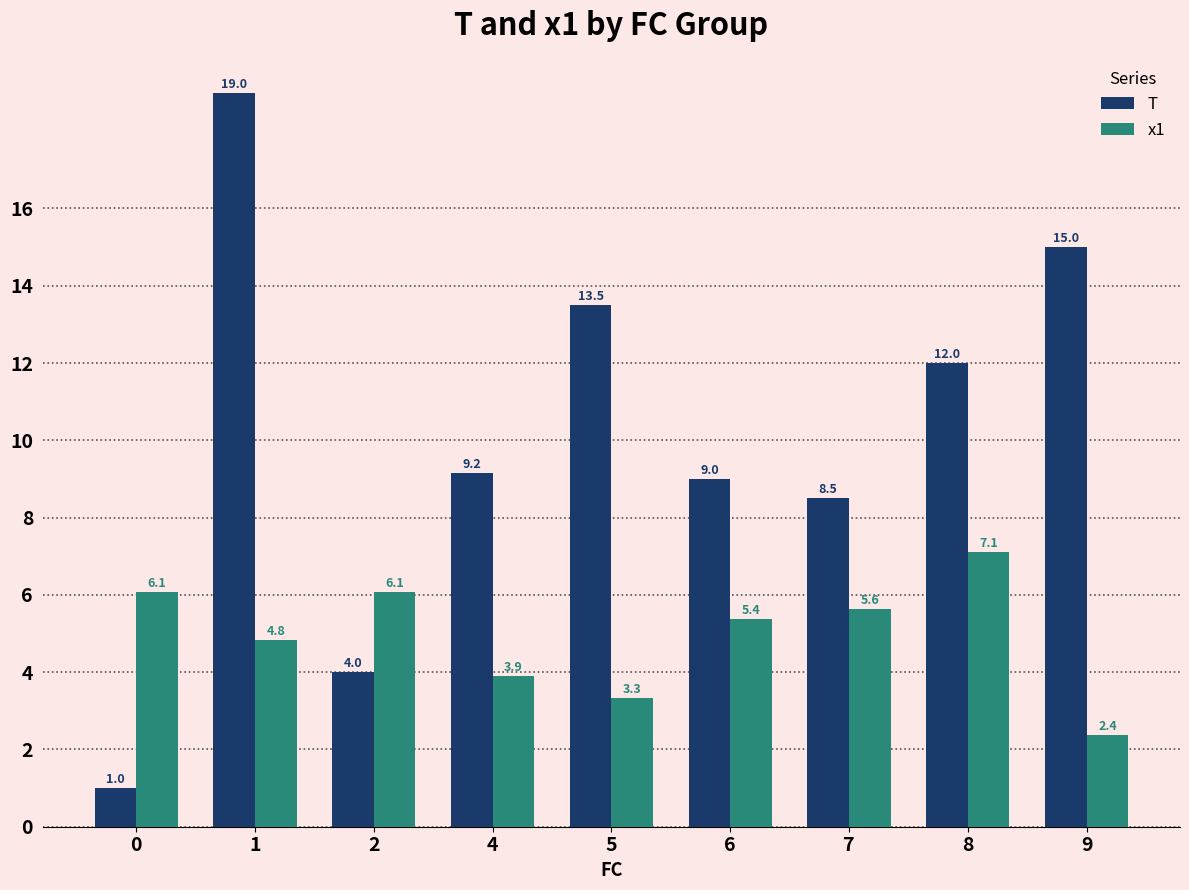

Which series has the largest total across all categories?

T